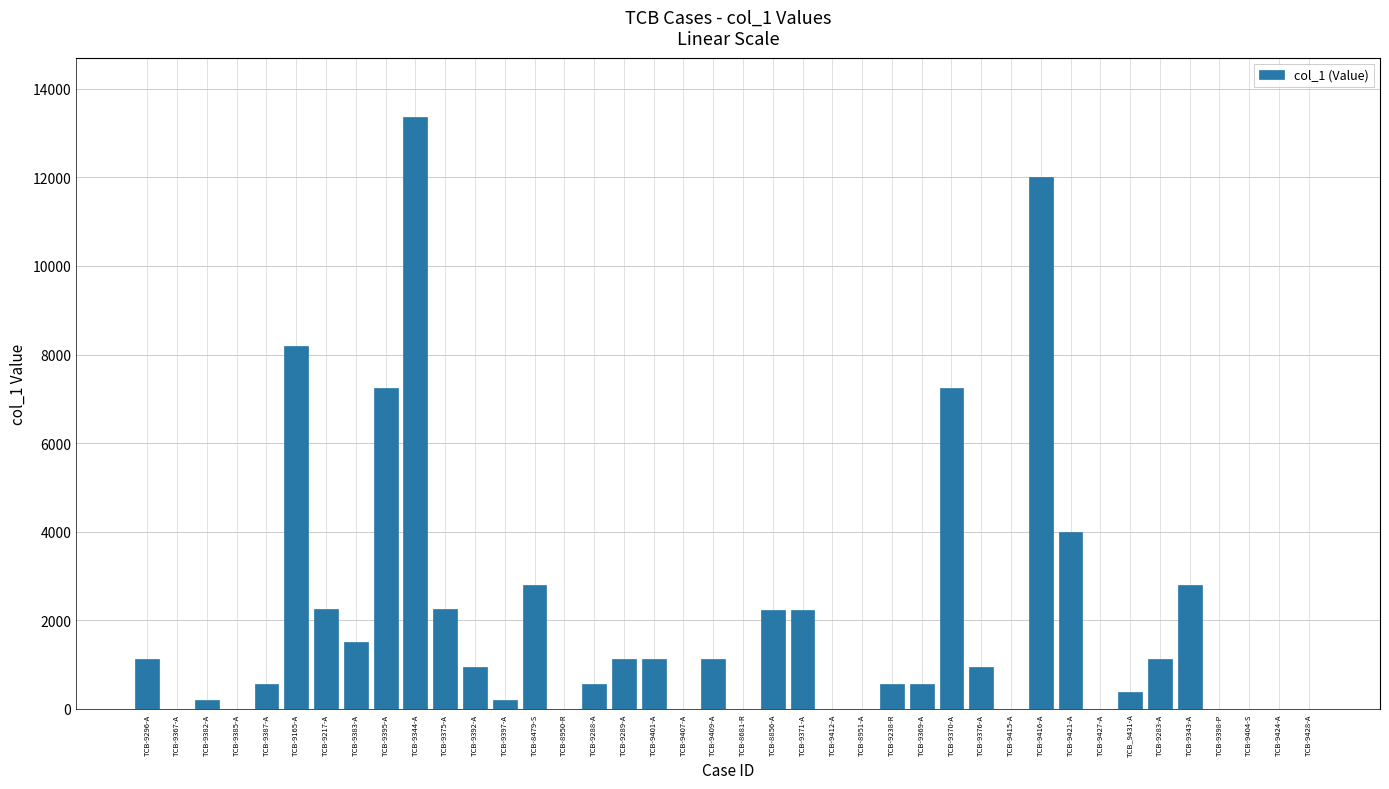

What is the sum of the values at TCB-8681-R and TCB-9383-A?

1504